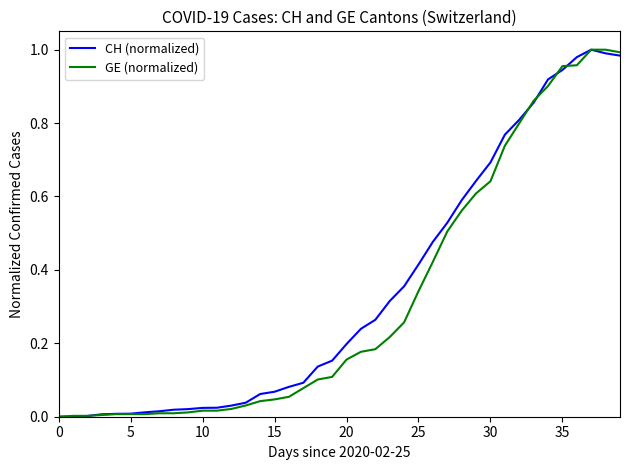

The CH (normalized) series shows 0.4 at 0. True or false?

False